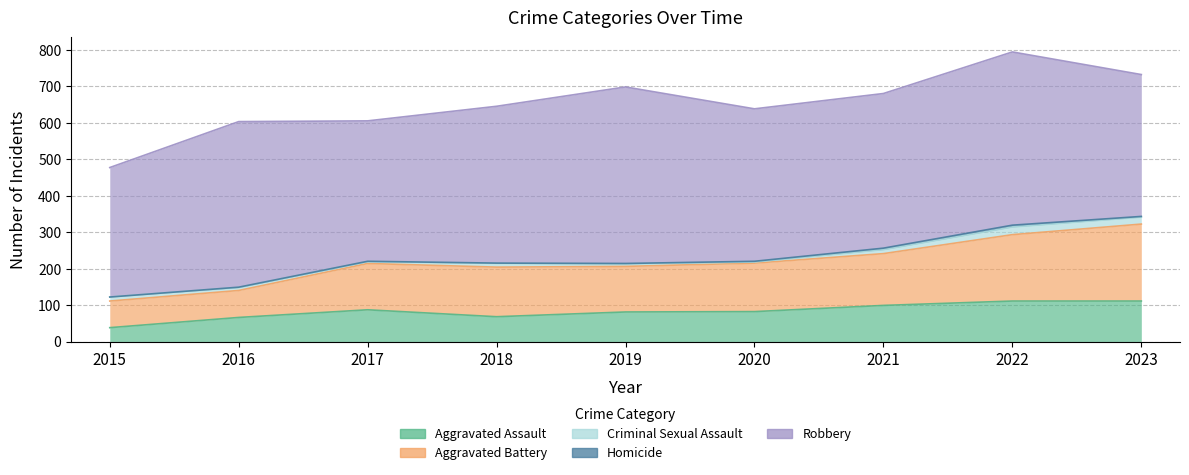

The Aggravated Battery series shows 127 at 2017. True or false?

True